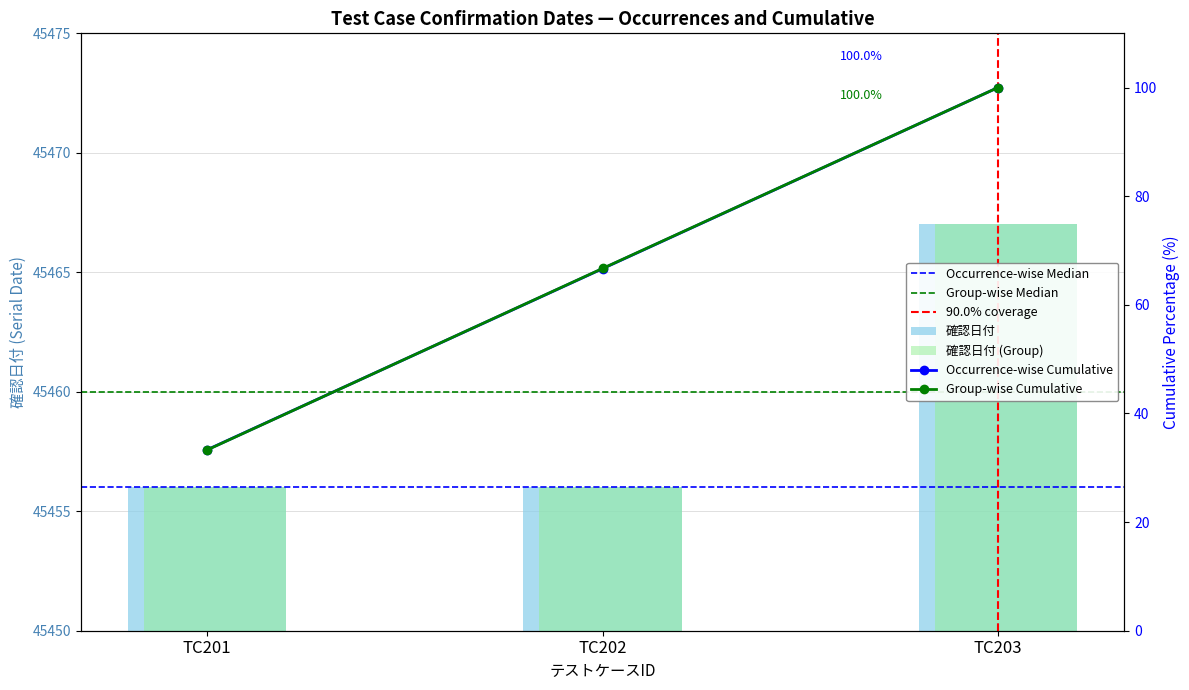

How many bars are there in total?

3